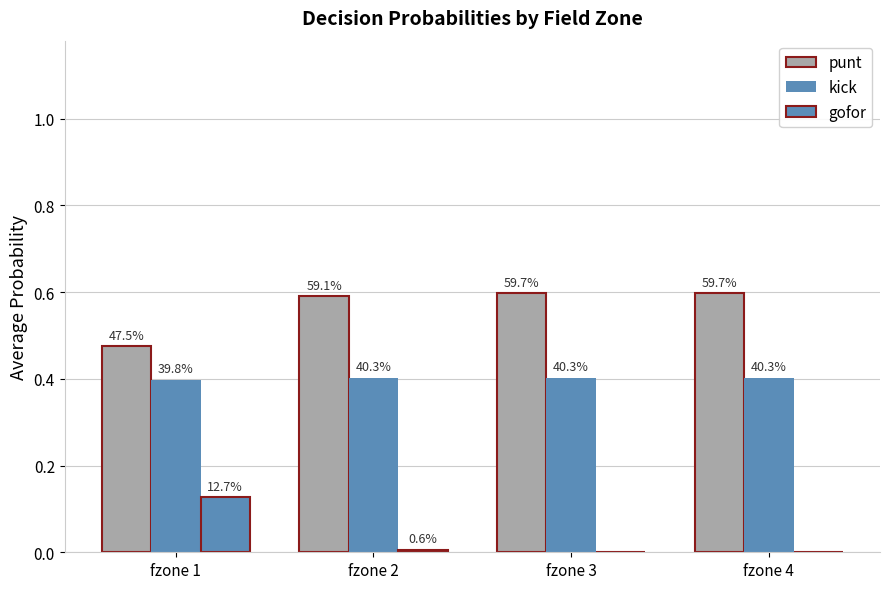

Does the chart contain stacked bars?

No